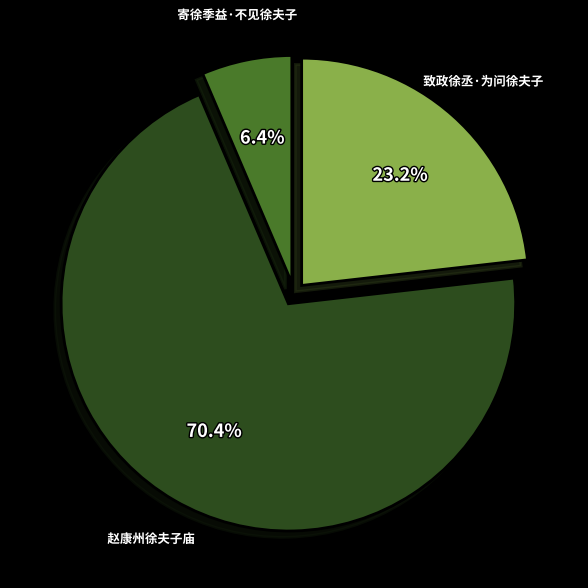

Between 赵康州徐夫子庙 and 致政徐丞·为问徐夫子, which is larger?

赵康州徐夫子庙